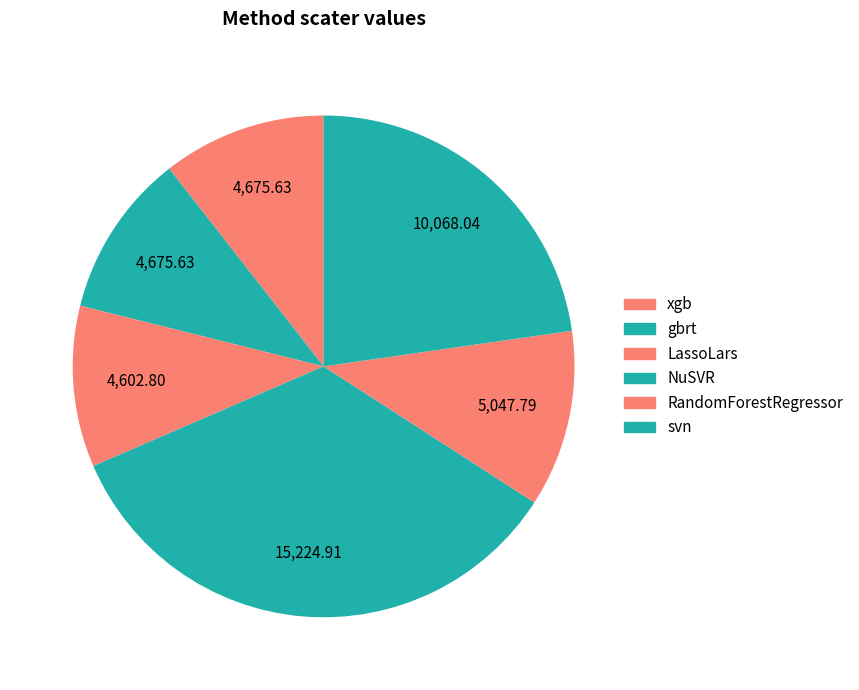

Count the number of slices in the pie.

6